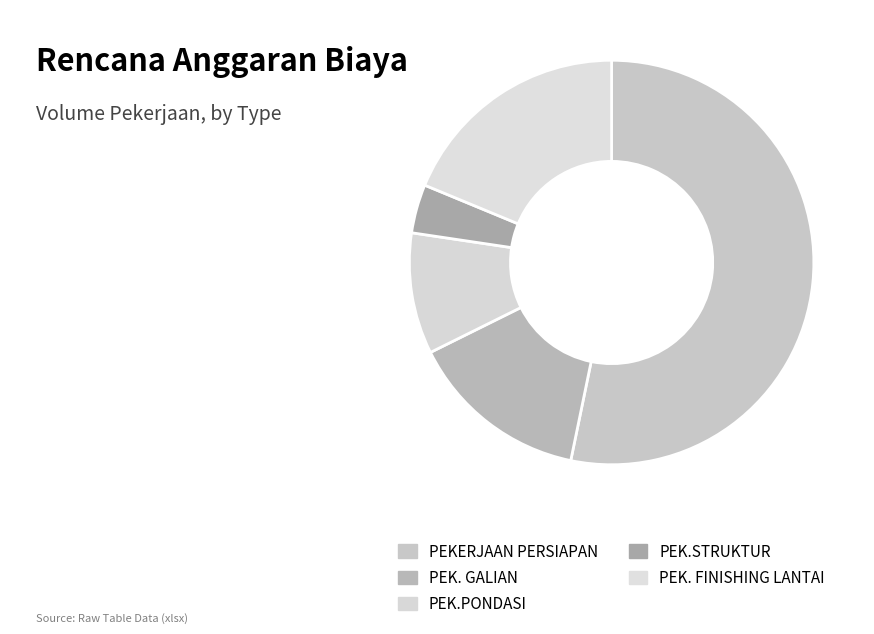

Is there a majority slice in this chart?

Yes